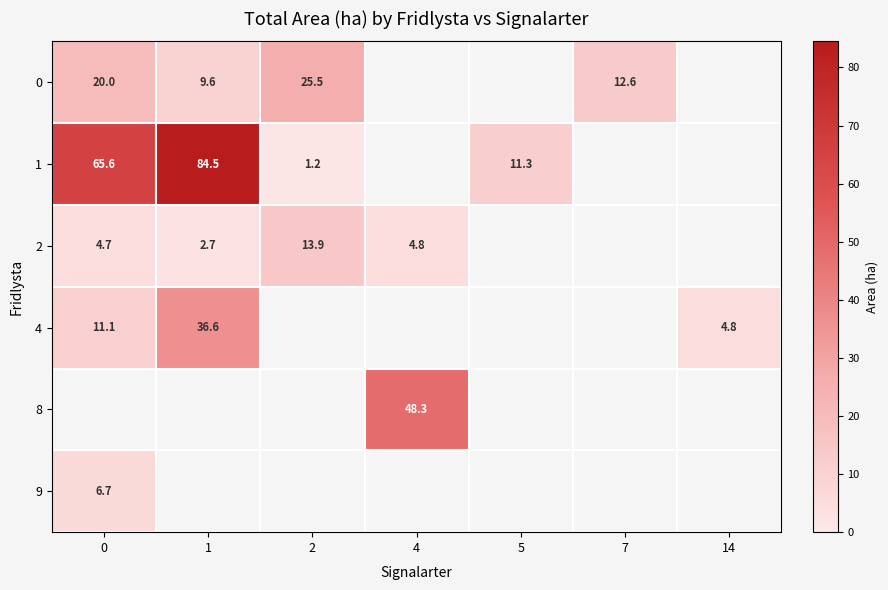

What is the sum of the 0 values at 1 and 2?

35.1